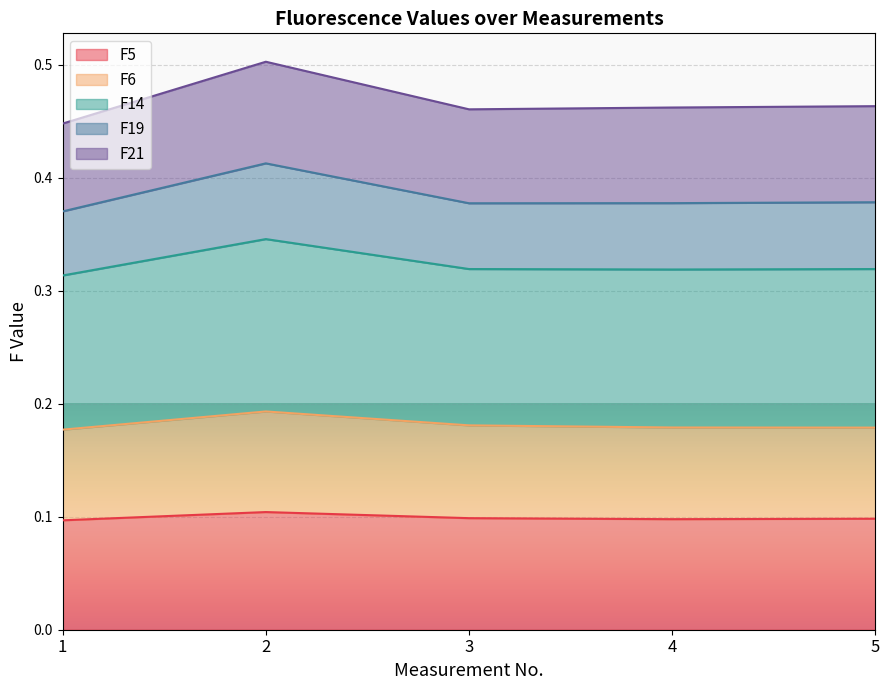

True or false: F5 has more than 1 points higher than both neighbors.

False